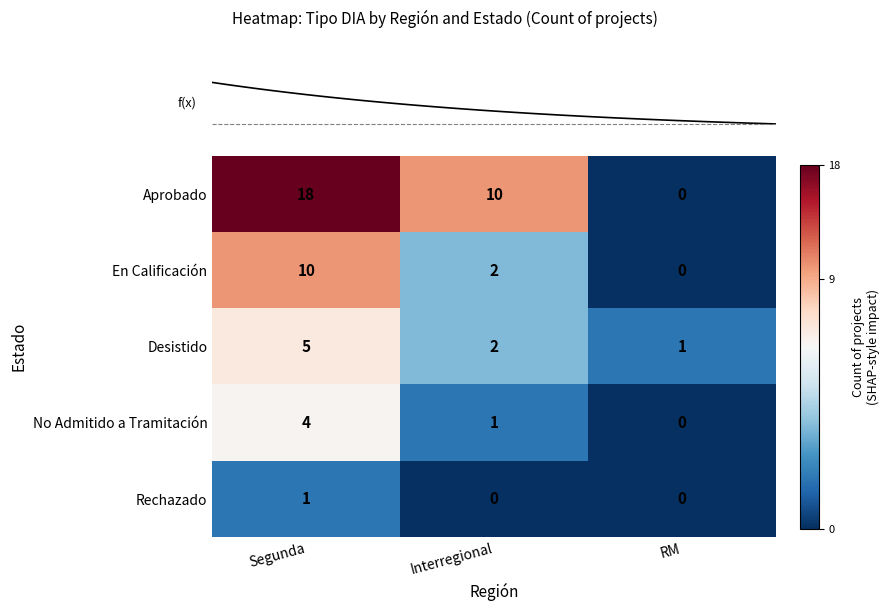

Is it true that Aprobado equals 13 at Interregional?

False